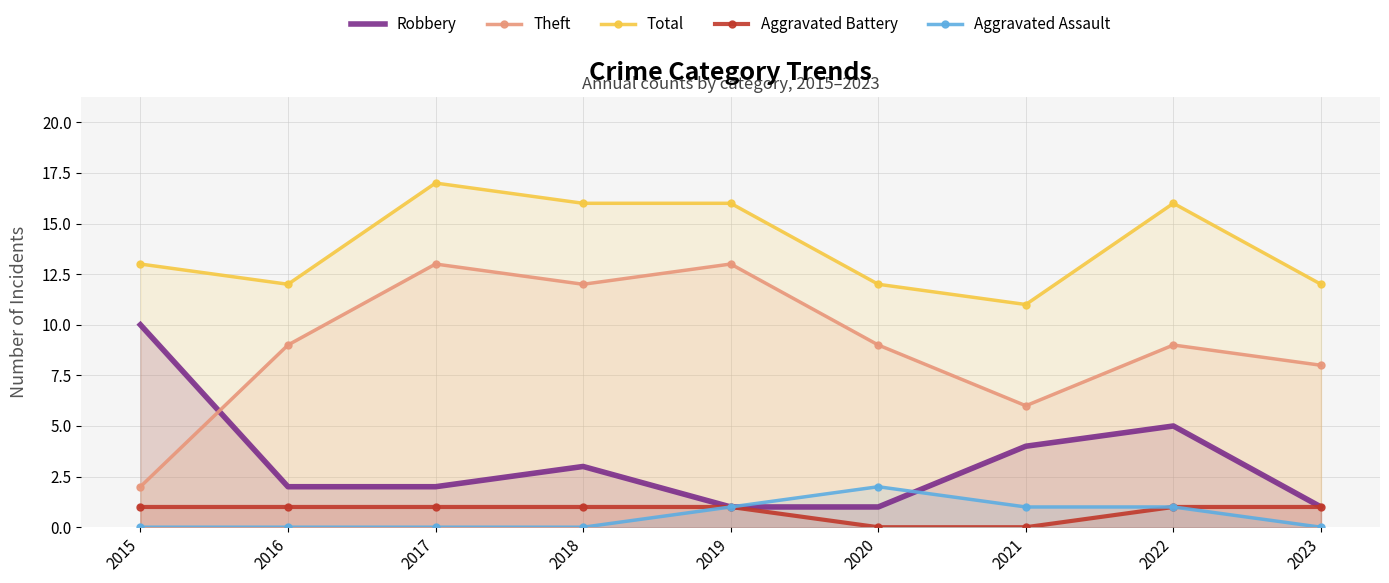

How many data points in Total are above 13?

4